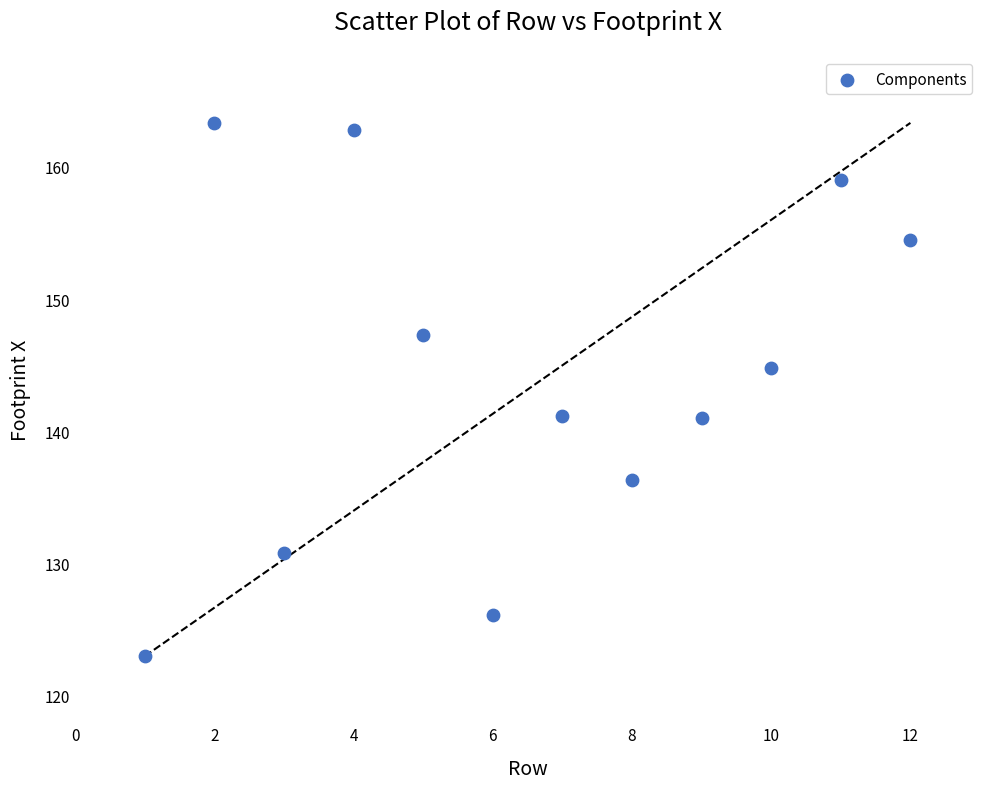

What is the range of Y values (max minus min)?

40.3